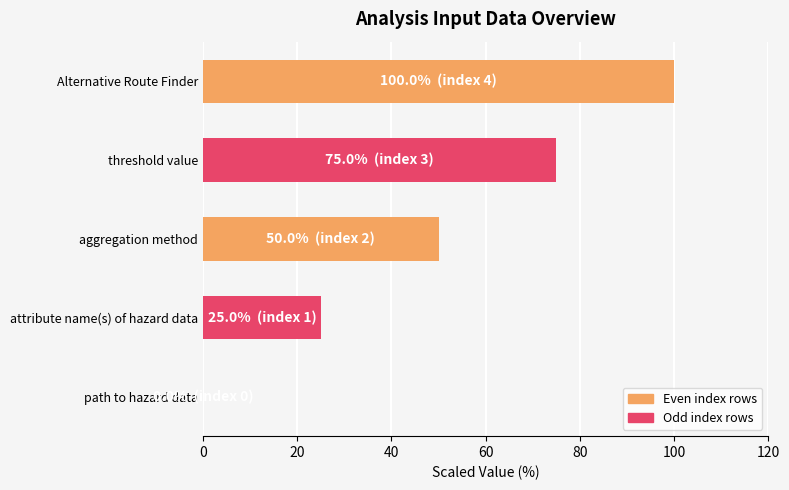

What is the greatest value displayed?

100